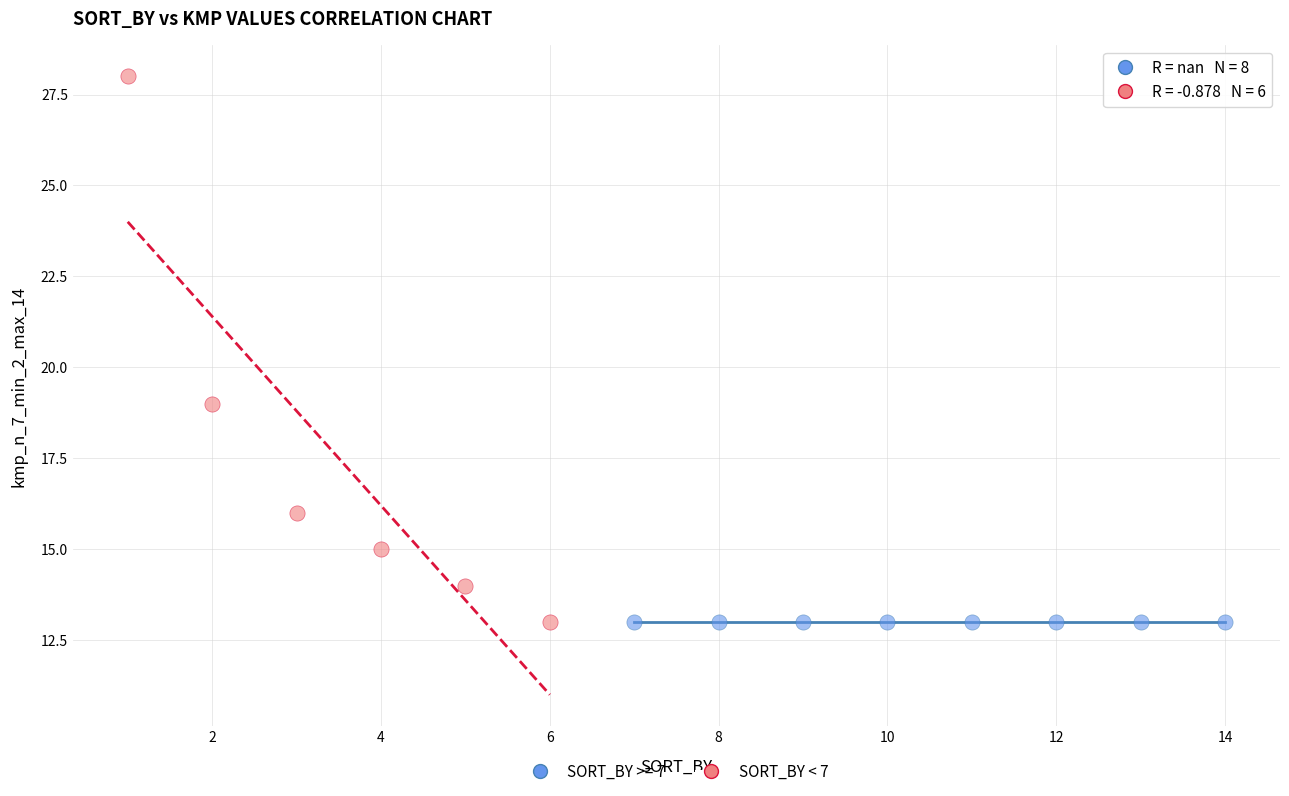

Which series contains the highest Y value?

SORT_BY < 7